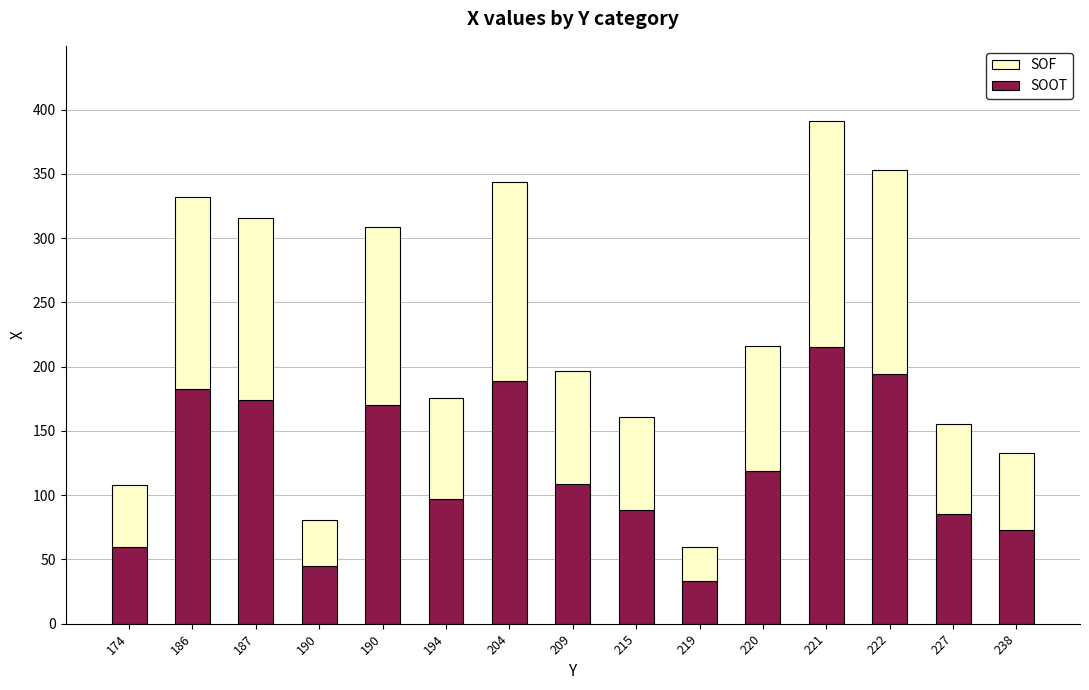

Does the chart contain any negative values?

No